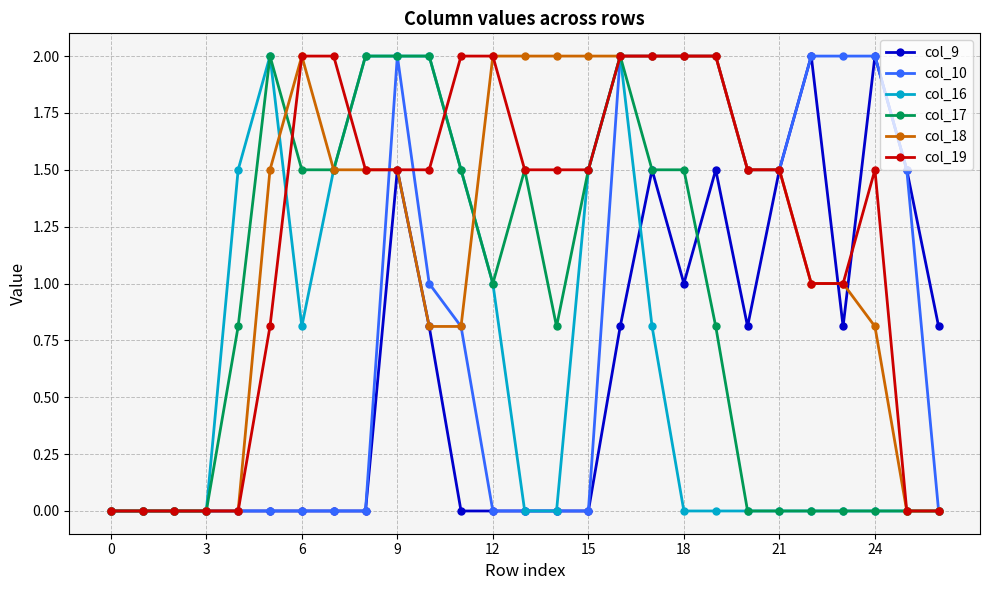

What is the value of the col_17 point at the 17th from the left?

2.0